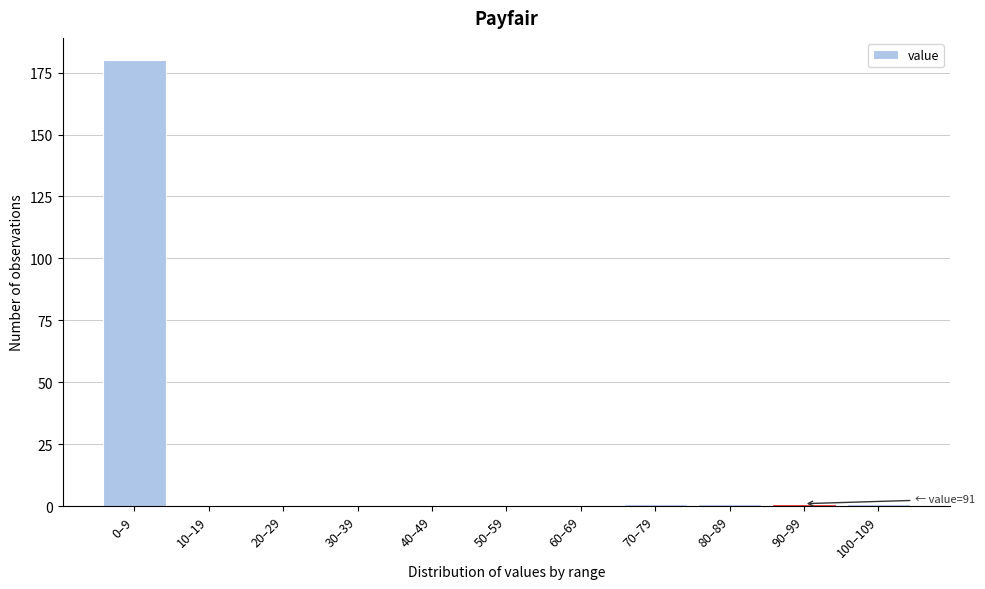

Reading left to right, what are all the values shown in this chart?

0–9=180	10–19=0	20–29=0	30–39=0	40–49=0	50–59=0	60–69=0	70–79=1	80–89=1	90–99=1	100–109=1